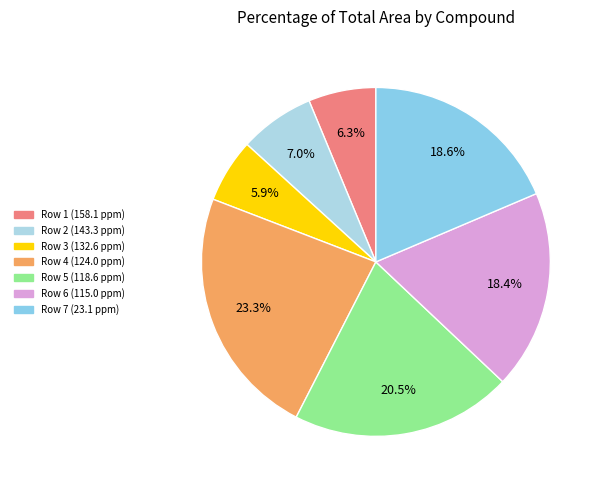

To the nearest percent, what portion does Row 3 (132.6 ppm) represent?

6%